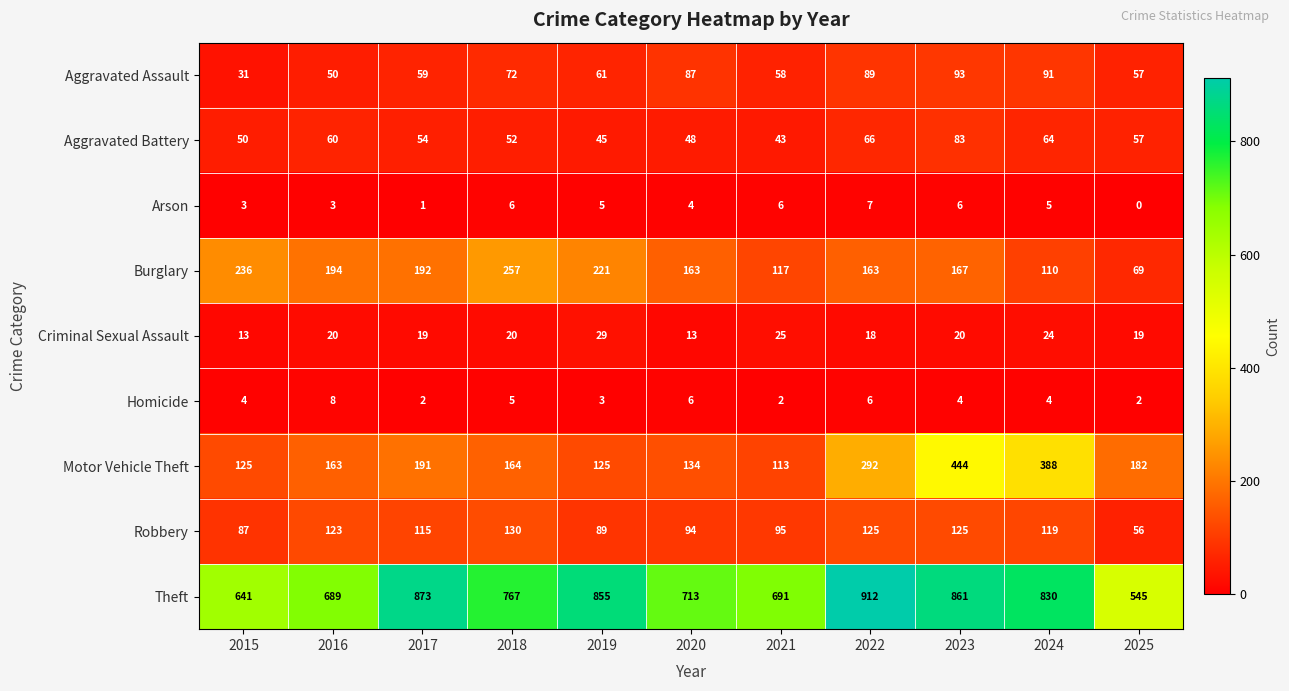

Read the Robbery value at 2018, to the nearest 10.

130